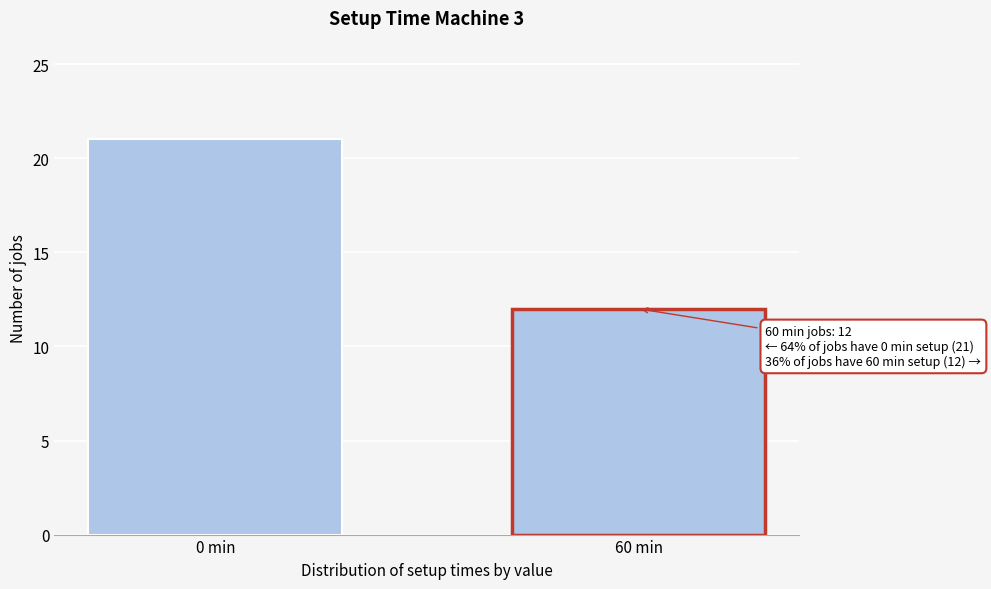

Reading left to right, transcribe all the data shown in this chart.

21	12